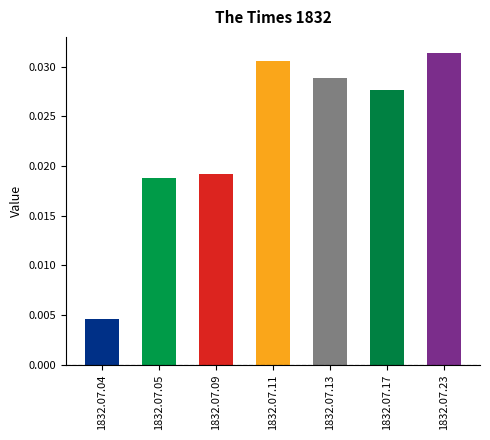

Between 1832.07.11 and 1832.07.05, which is larger?

1832.07.11